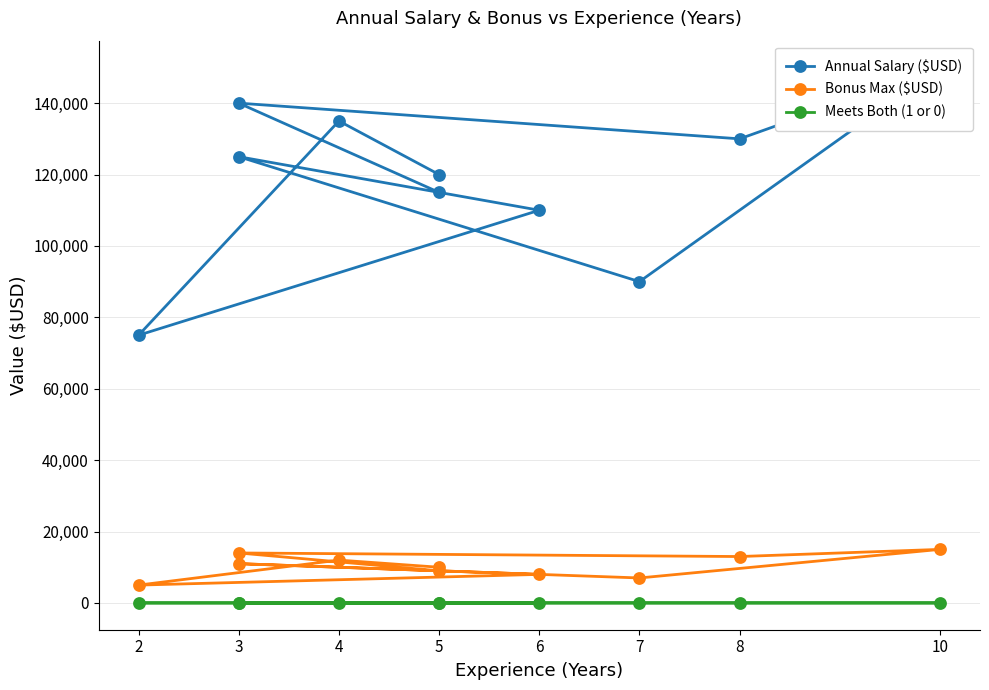

At 8, list the series in order from smallest to largest.

Meets Both (1 or 0), Bonus Max ($USD), Annual Salary ($USD)